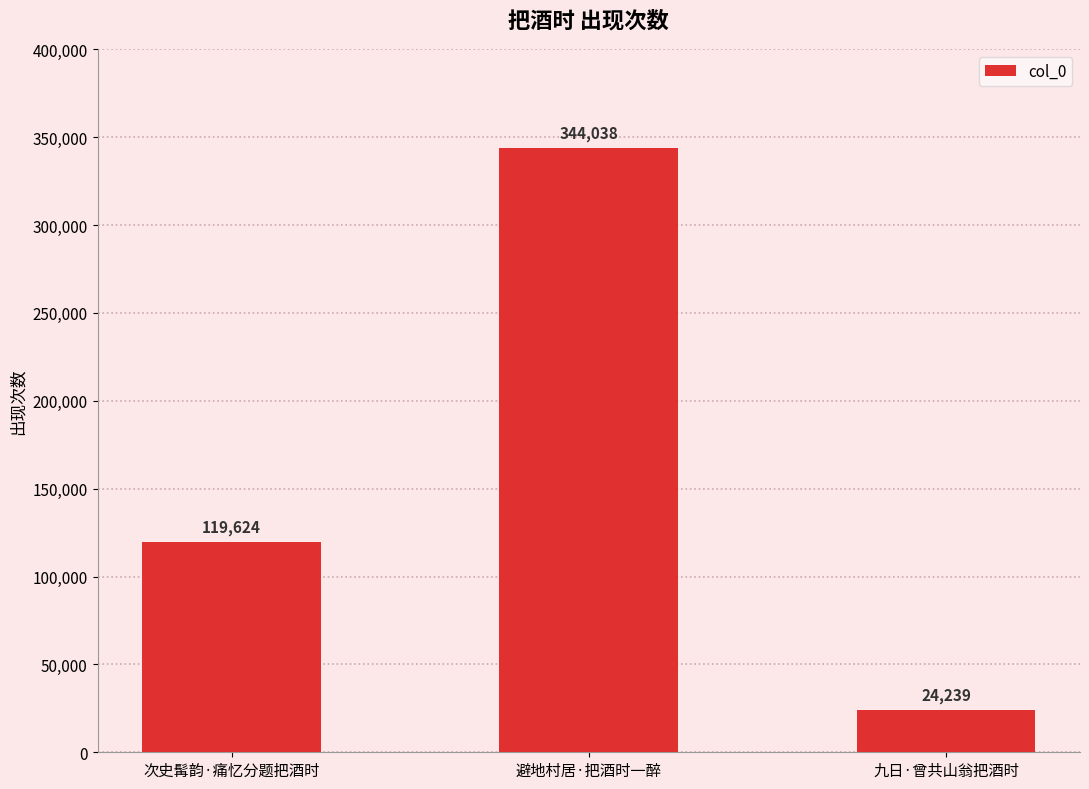

How many distinct data groups are displayed?

1